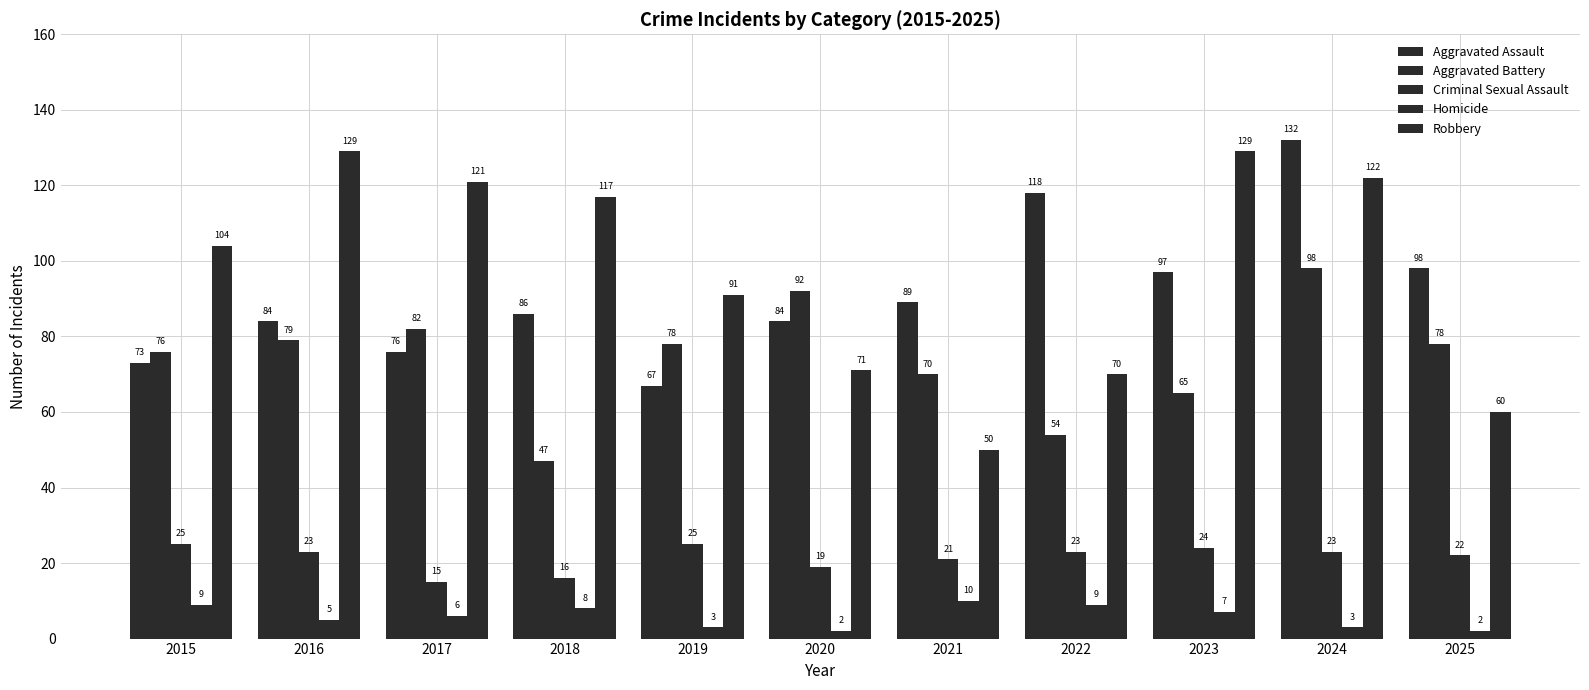

What is the difference between the Criminal Sexual Assault values at 2020 and 2017?

4